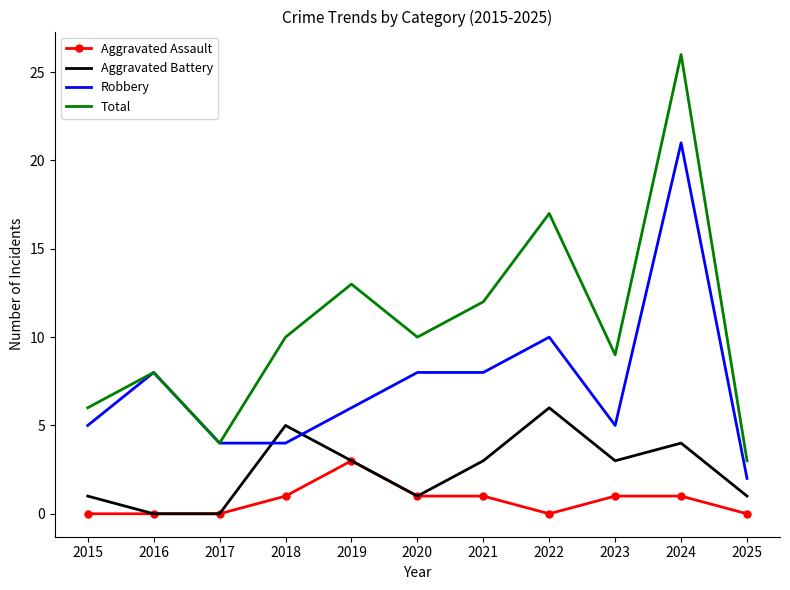

True or false: Aggravated Battery and Robbery cross at least once.

True